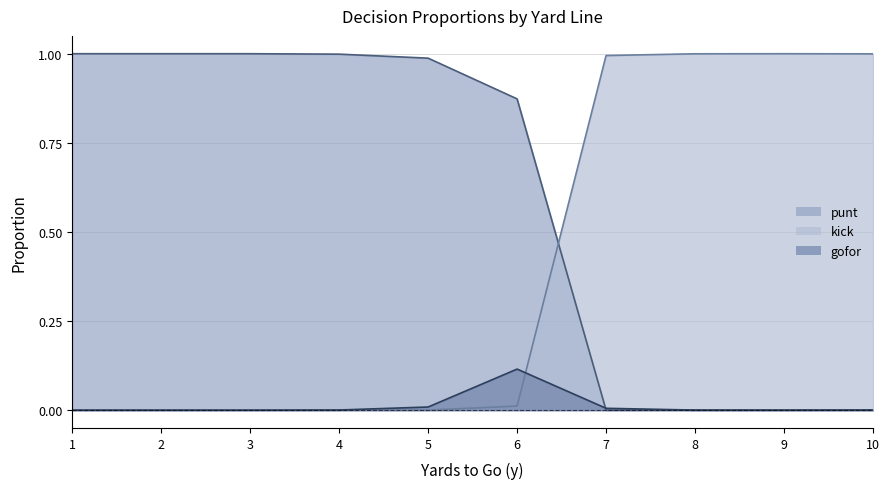

What is the difference between the maximum and minimum values in the punt series?

1.0